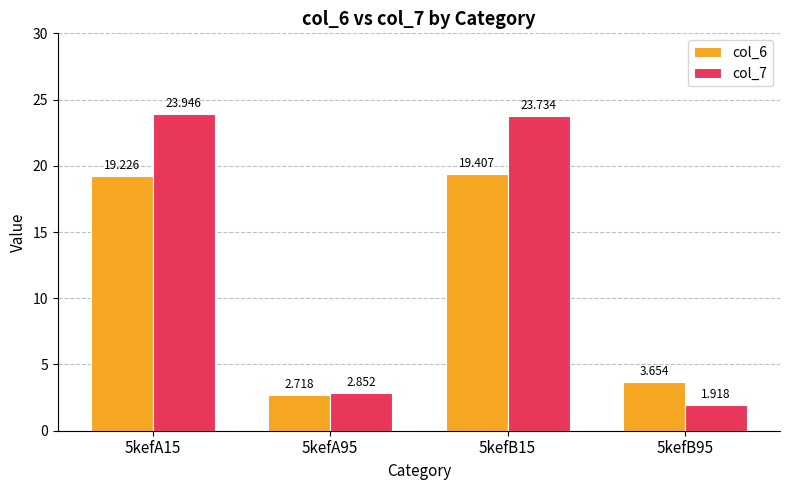

What is the total value across all series at 5kefB95?

5.6